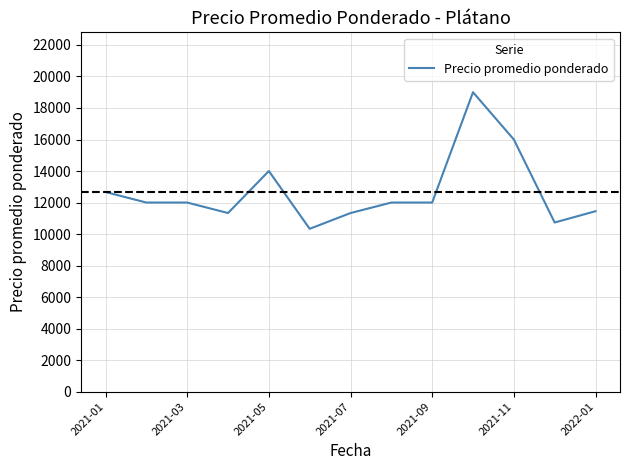

What is the greatest value displayed?

19000.0